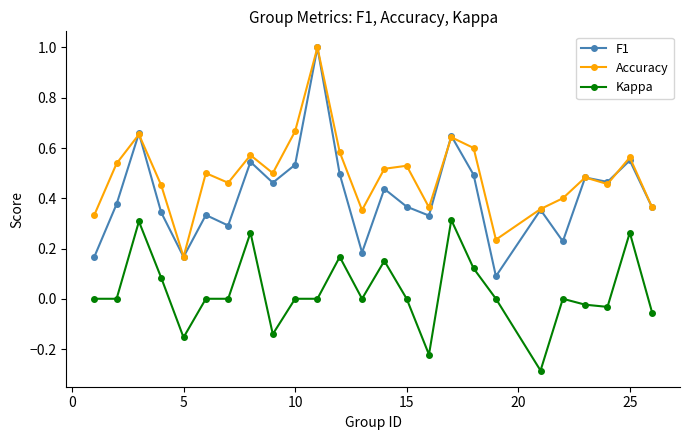

What is the difference between the maximum and minimum values in the Accuracy series?

0.8